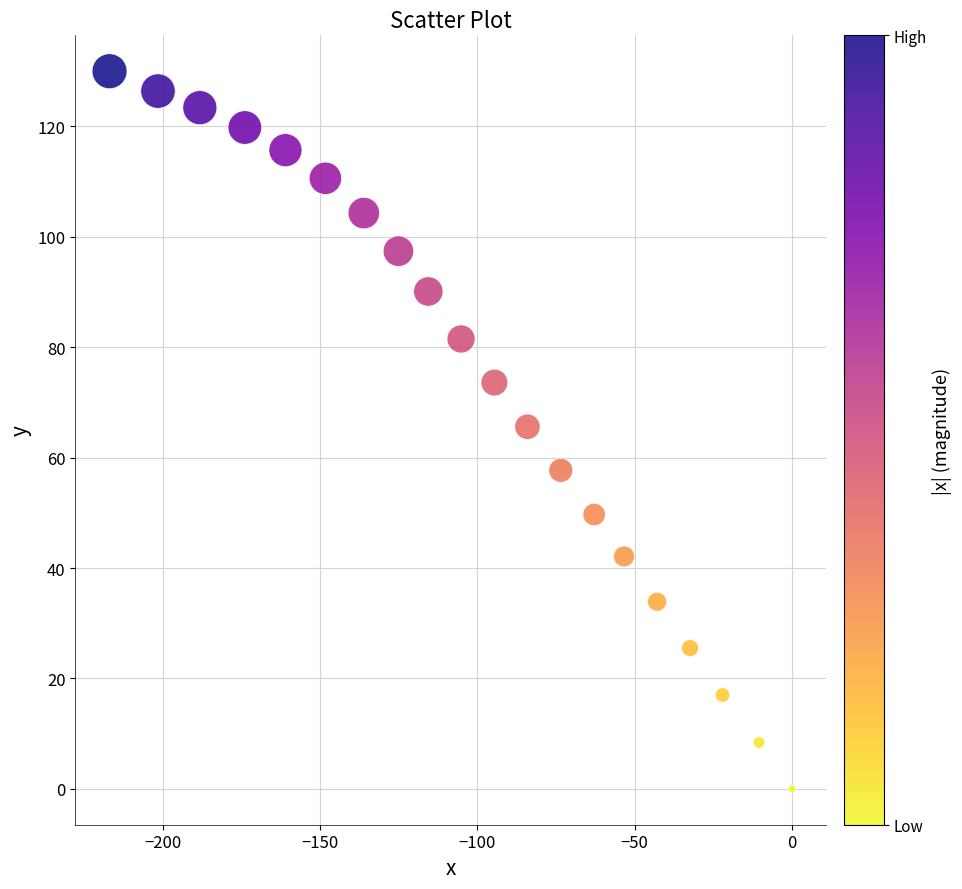

What is the range of Y values (max minus min)?

130.0